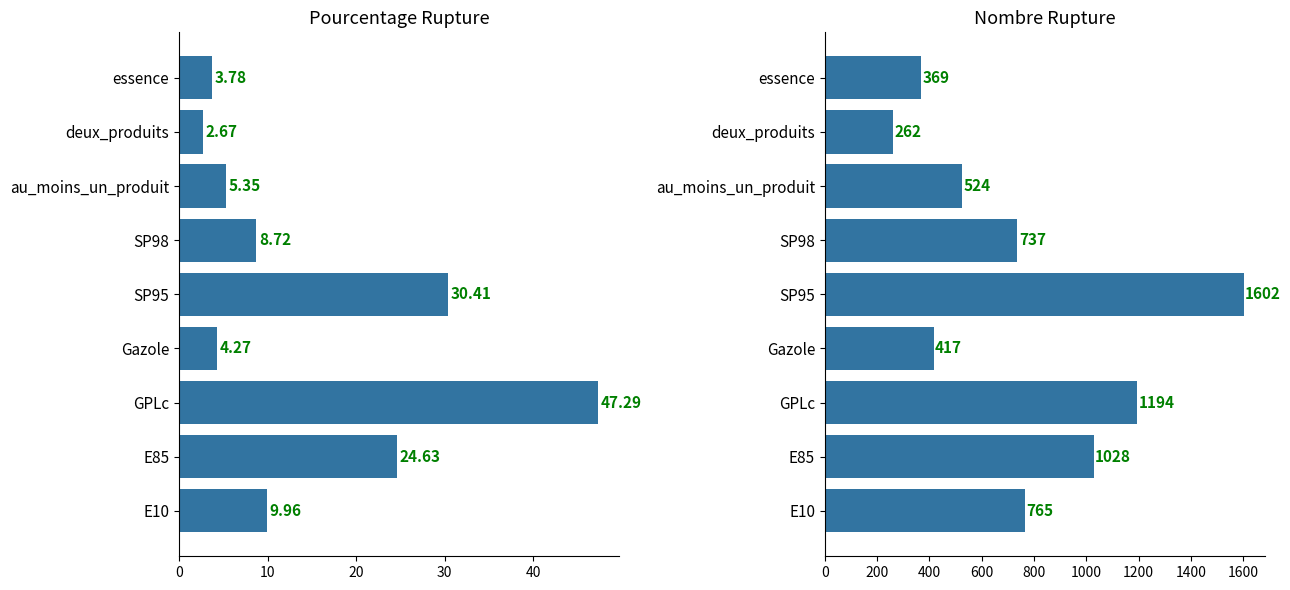

True or false: nombre_rupture has a value of 417.0 at Gazole.

True